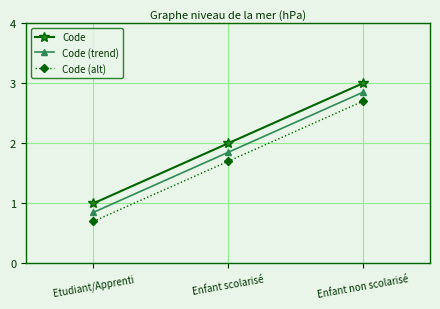

Which category has the lowest value in the Code (trend) series?

Etudiant/Apprenti